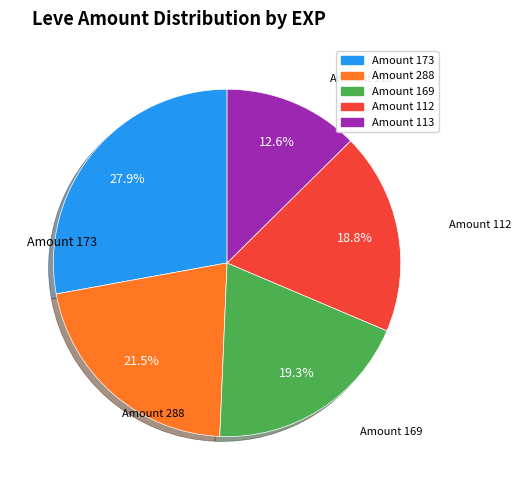

Is there any slice that represents more than half of the pie?

No